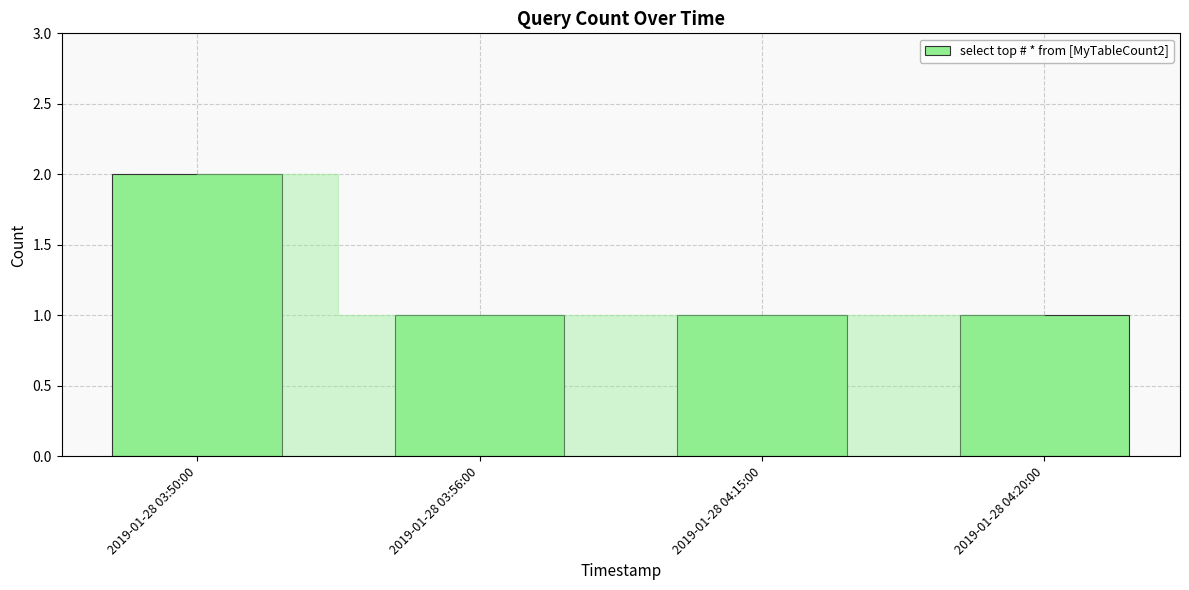

What position from the left is 2019-01-28 04:15:00?

3